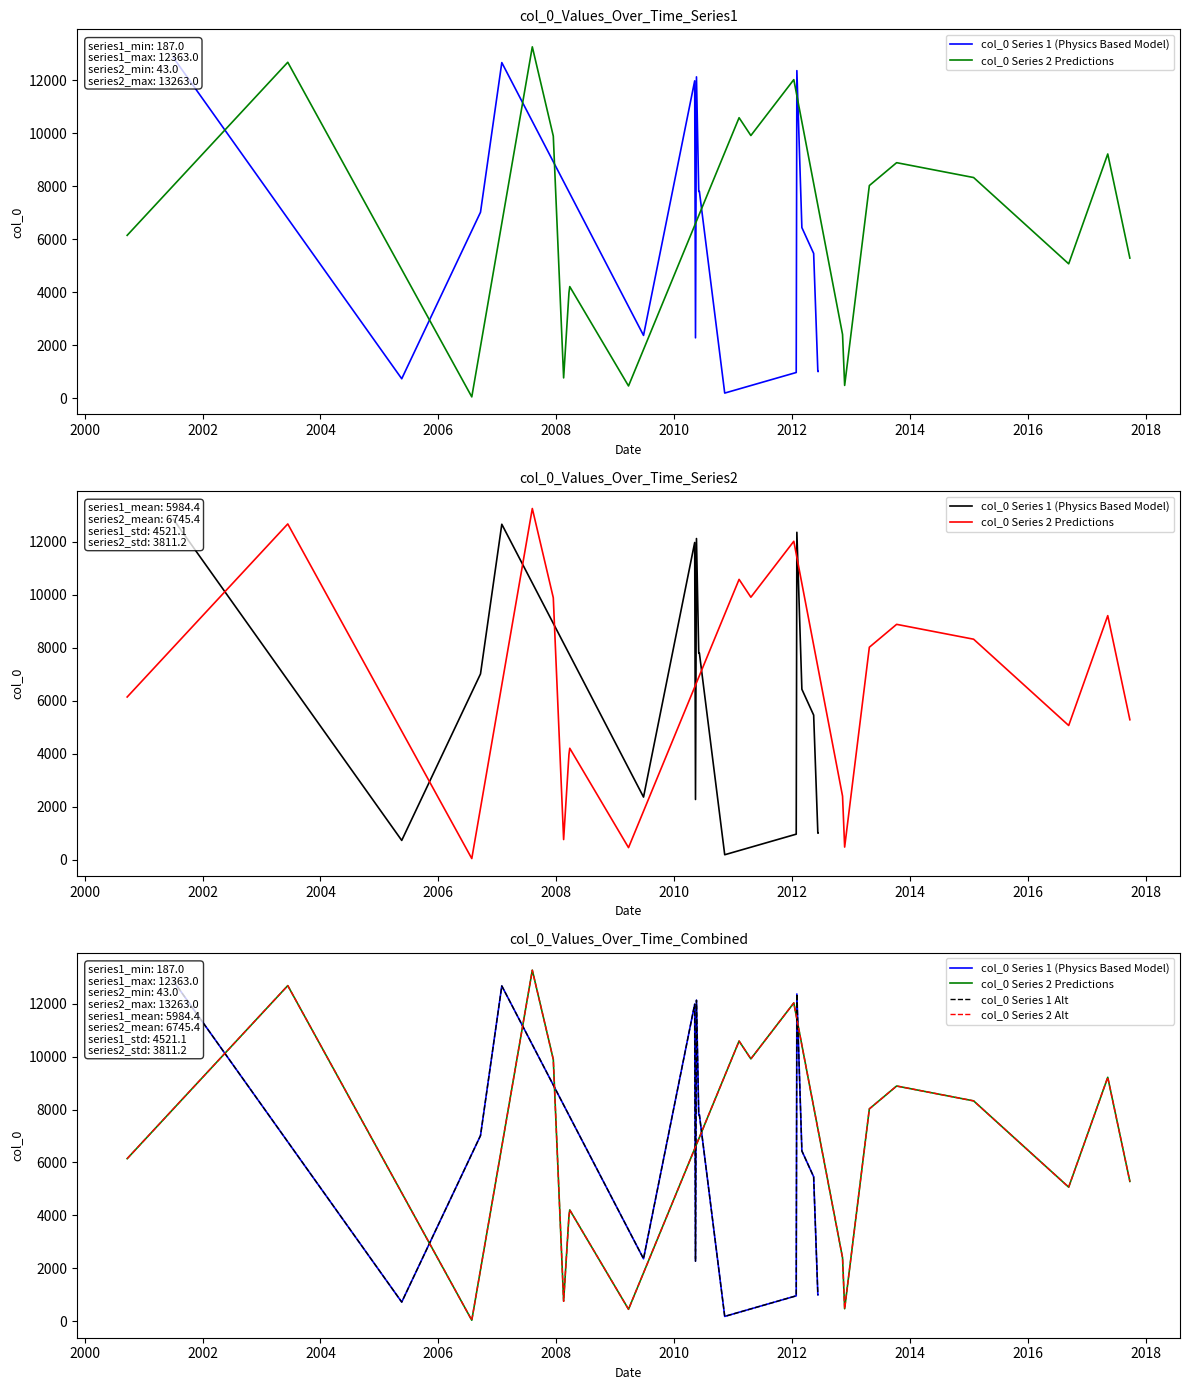

Reading left to right, list all the values displayed in this chart.

col_0 Series 1 (Physics Based Model): 12850	728	7016	12668	2365	11979	2274	12128	7811	7802	7800	7801	7806	187	964	12363	6437	5460	1001	1002
col_0 Series 2 Predictions: 6144	12680	43	13263	9892	760	3974	4208	456	10586	9913	12025	2400	476	8024	8888	8327	5068	9217	5285
col_0 Series 1 Alt: 12850	728	7016	12668	2365	11979	2274	12128	7811	7802	7800	7801	7806	187	964	12363	6437	5460	1001	1002
col_0 Series 2 Alt: 6144	12680	43	13263	9892	760	3974	4208	456	10586	9913	12025	2400	476	8024	8888	8327	5068	9217	5285